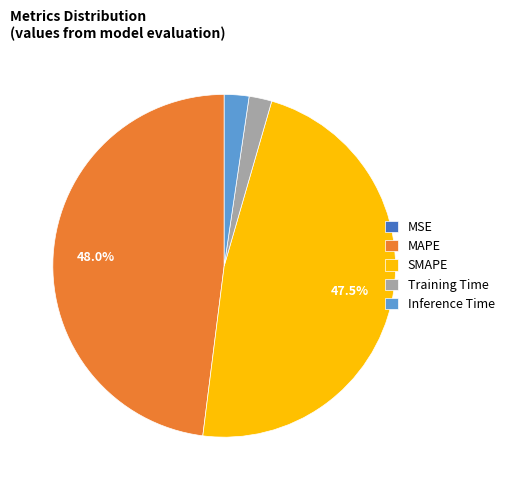

What percentage is NOT represented by SMAPE?

52.5%